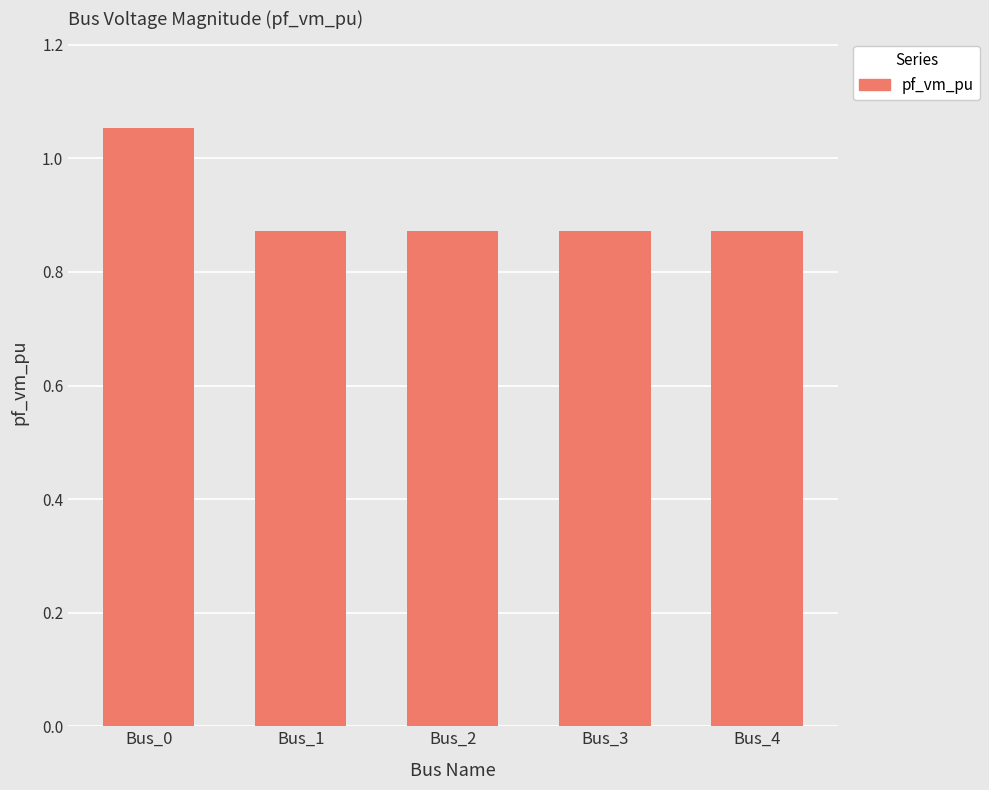

How many distinct data groups are displayed?

1